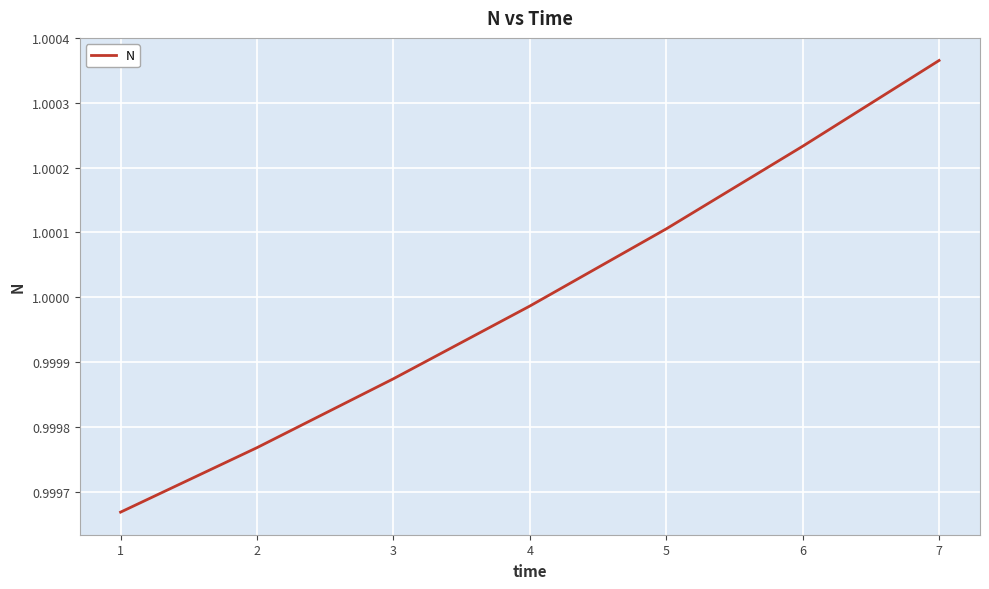

Is it true that the value at 2 is 0.3?

False